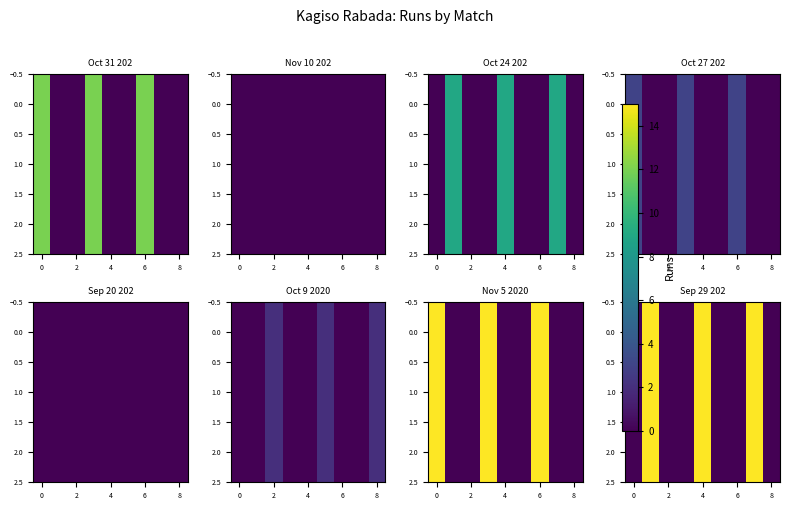

True or false: 1.0 has a value of 0 at 8.

True